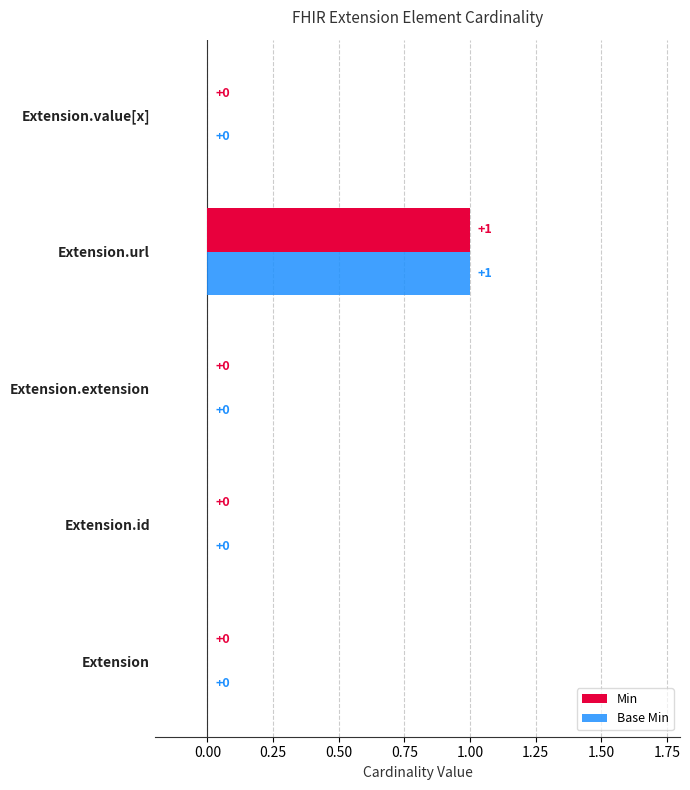

Is it true that Base Min equals 0 at Extension?

True